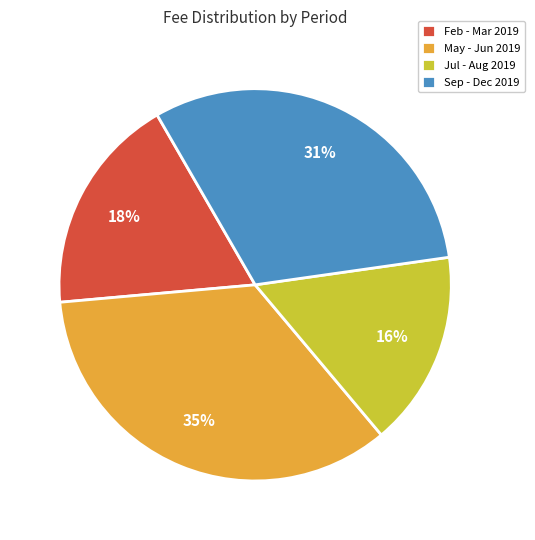

To the nearest percent, what is the difference between the largest and smallest slice percentages?

19%